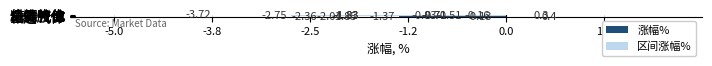

What is the sum of all 涨幅% values?

-11.5